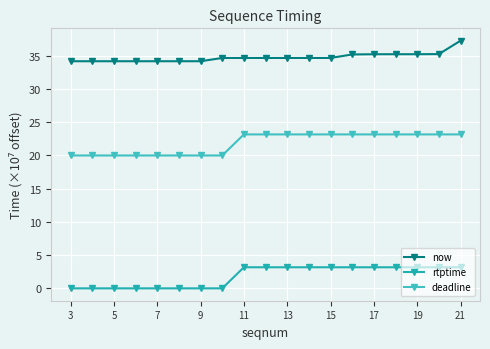

How many data points in rtptime are less than 3?

8